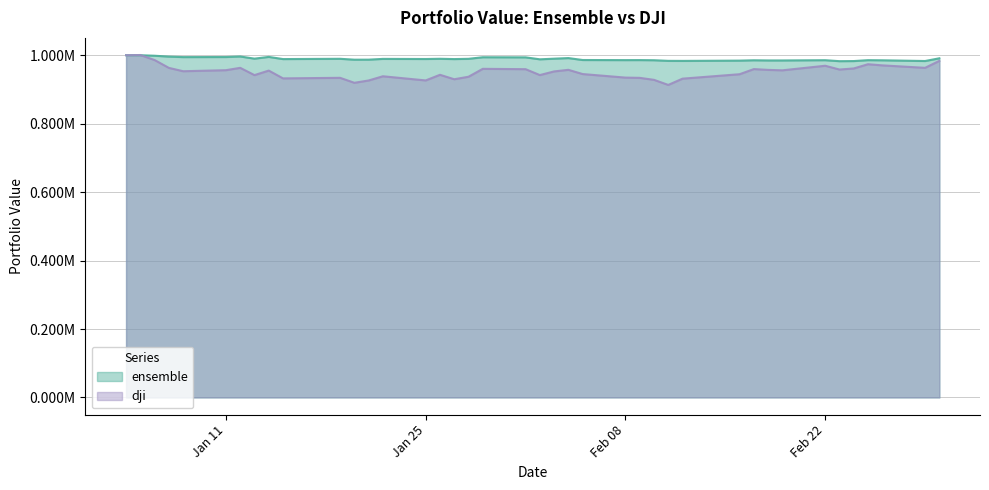

How many interior local valleys does the ensemble series have?

12